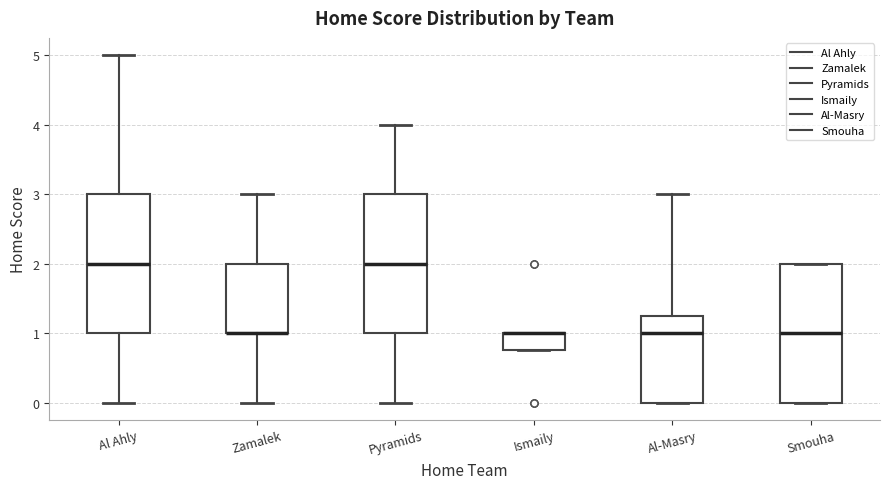

Where does the lower whisker of the box for Pyramids end on the y-axis? The values are not printed on the chart, so give them approximately, as read against the axis.

0.0